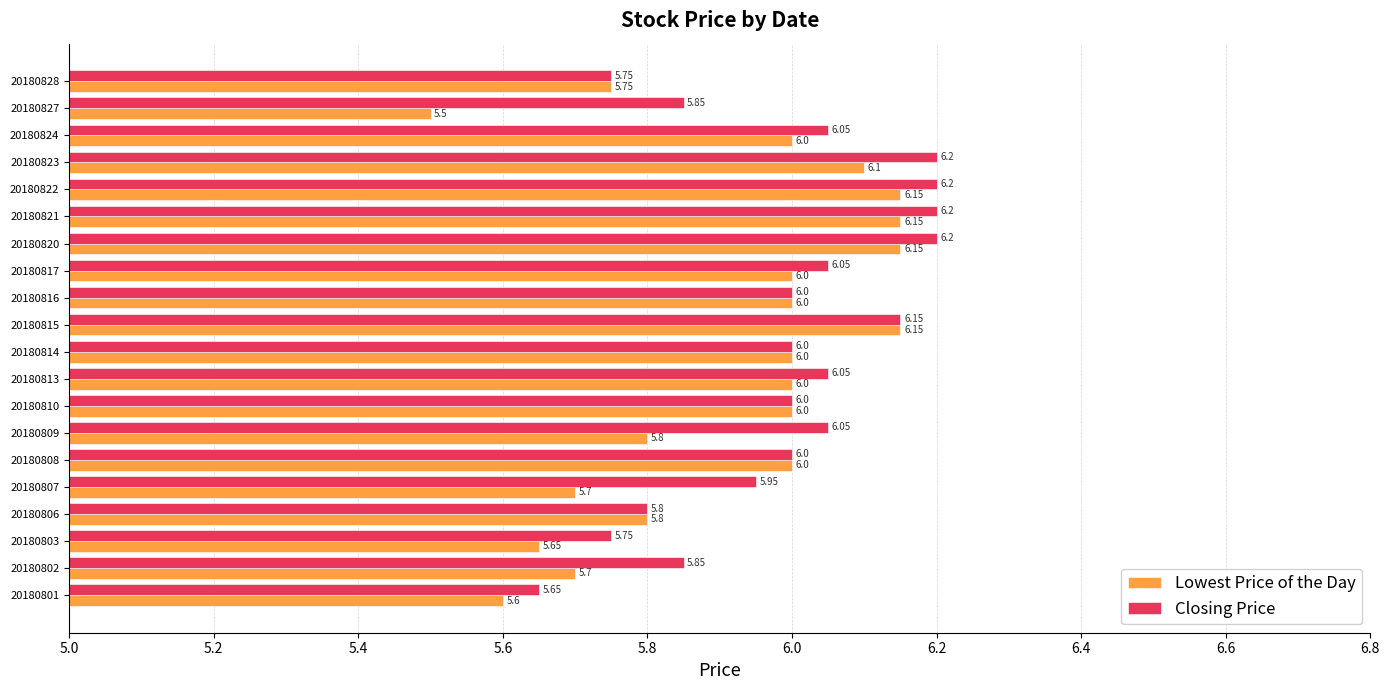

Where is Lowest Price of the Day nearest to the value 5?

20180827